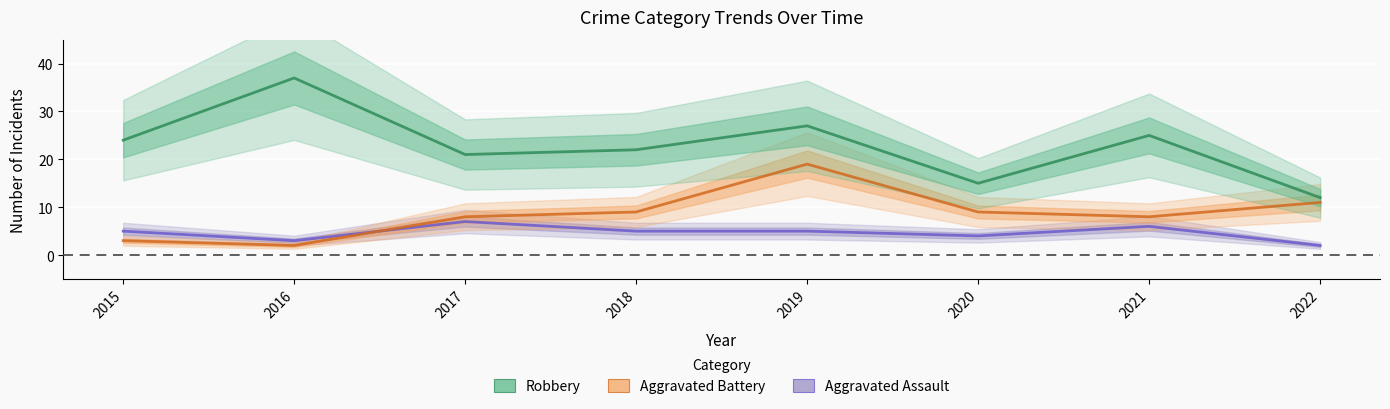

True or false: Robbery and Aggravated Battery intersect in this chart.

False